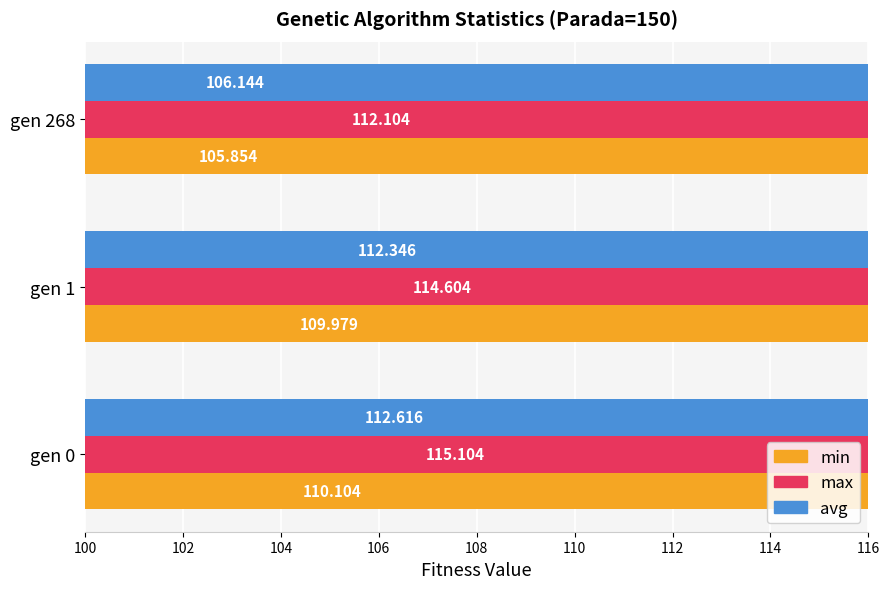

What is the spread (max minus min) of values at gen 0?

5.0